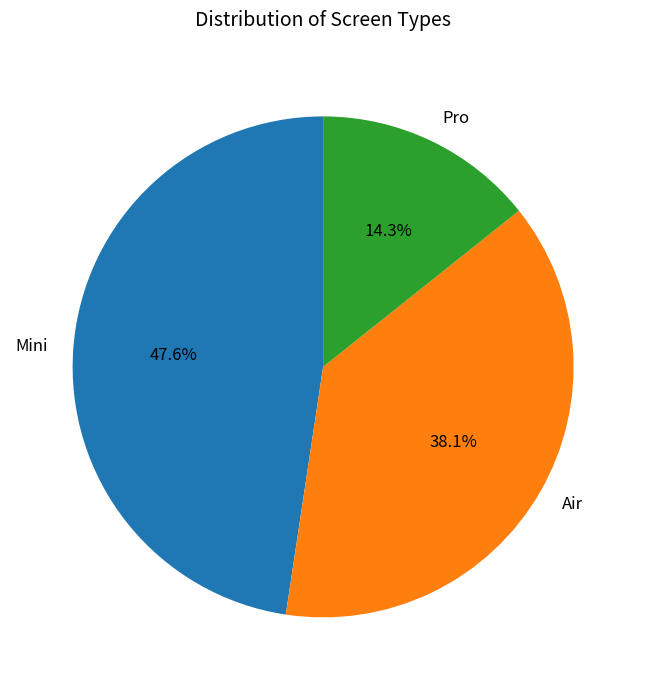

How many segments does this pie chart have?

3